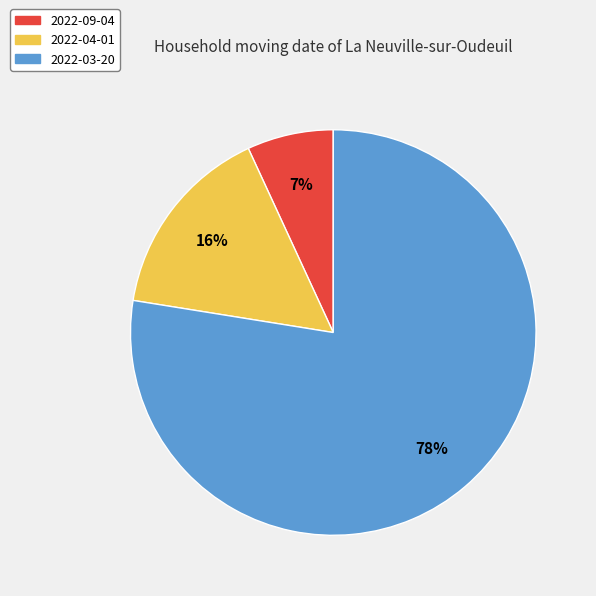

True or false: 2022-03-20 accounts for 78% of the total.

True